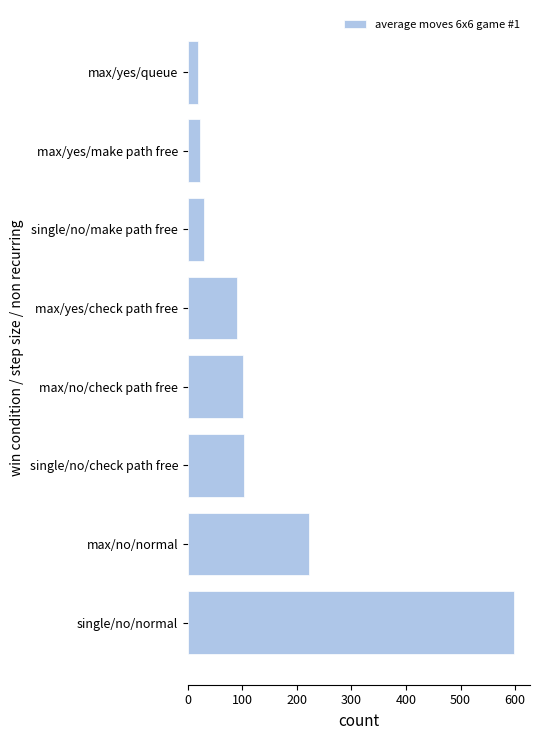

What is the minimum value shown in the chart?

19.5